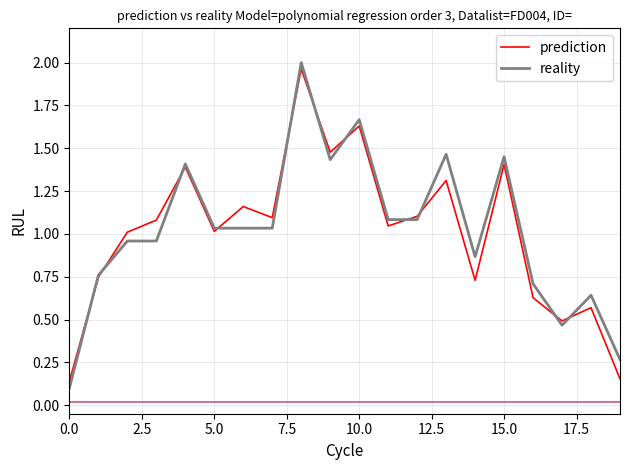

Which series has the largest range (max minus min)?

reality